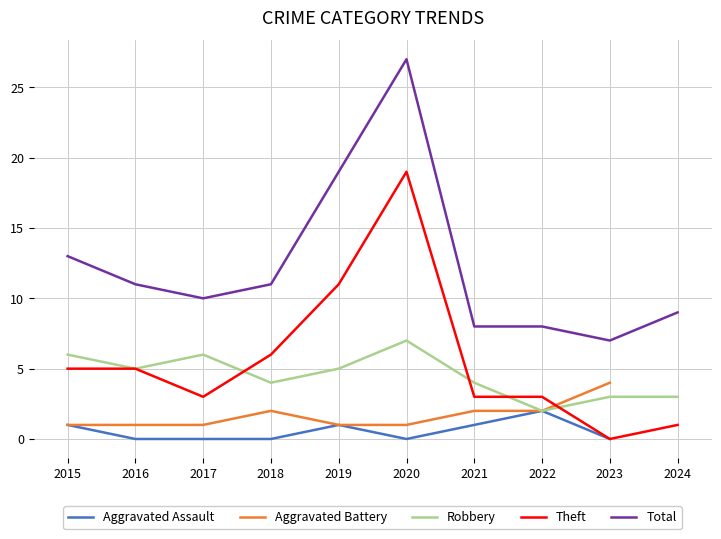

What is the difference between the highest and lowest values at 2022?

6.0